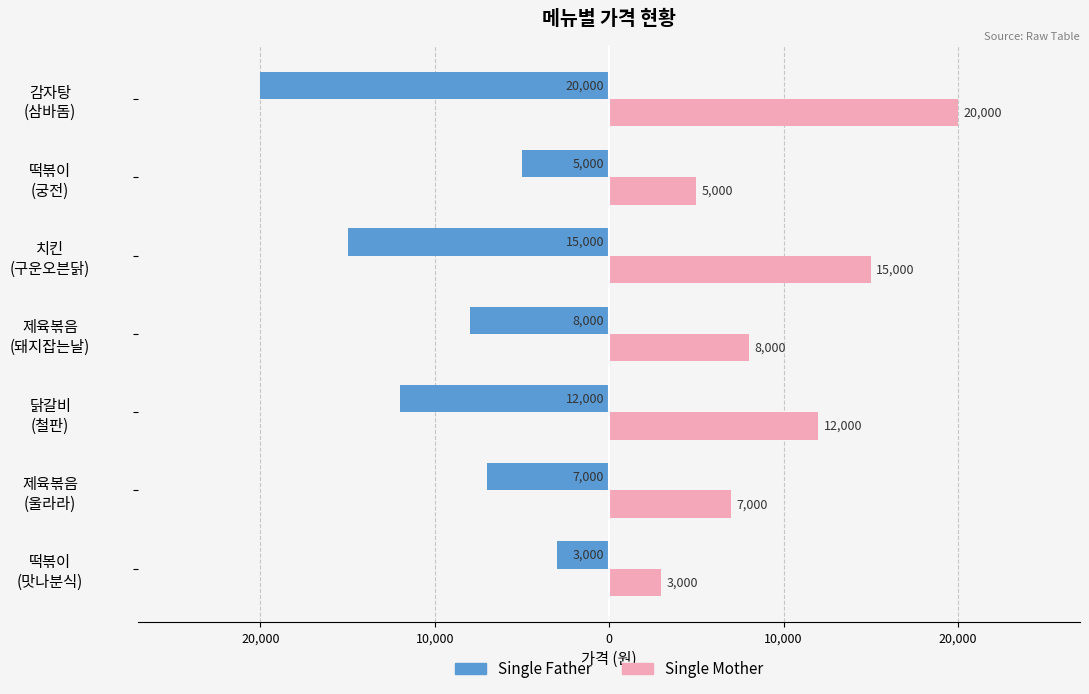

What are all the series names shown in the legend?

Single Father, Single Mother